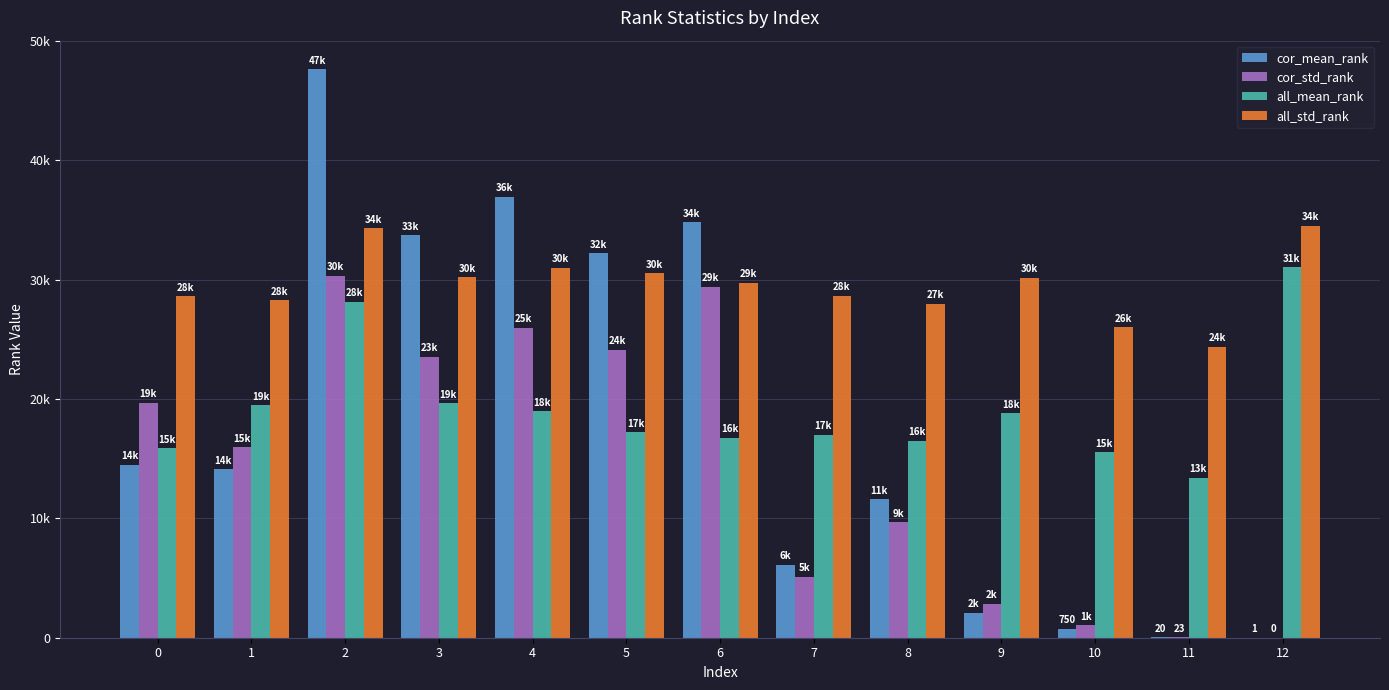

Is it true that all_mean_rank equals 6500.9 at 5?

False